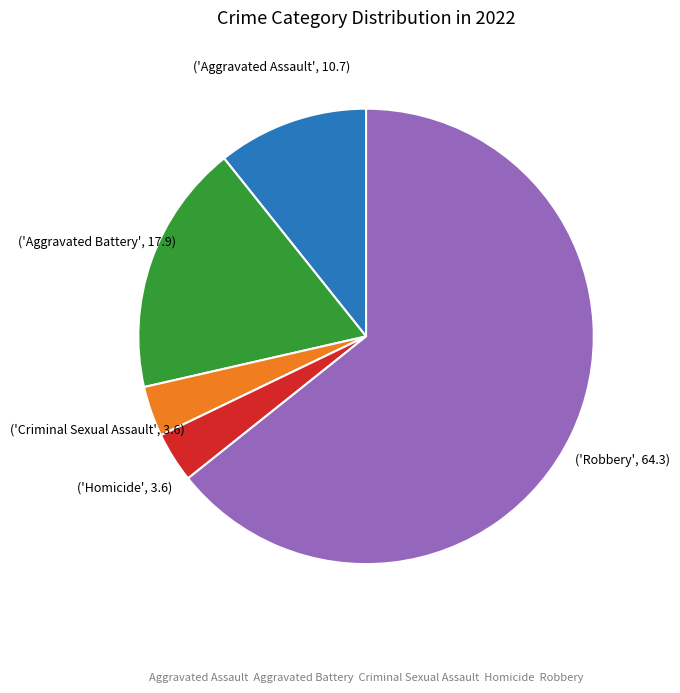

Is there a majority slice in this chart?

Yes